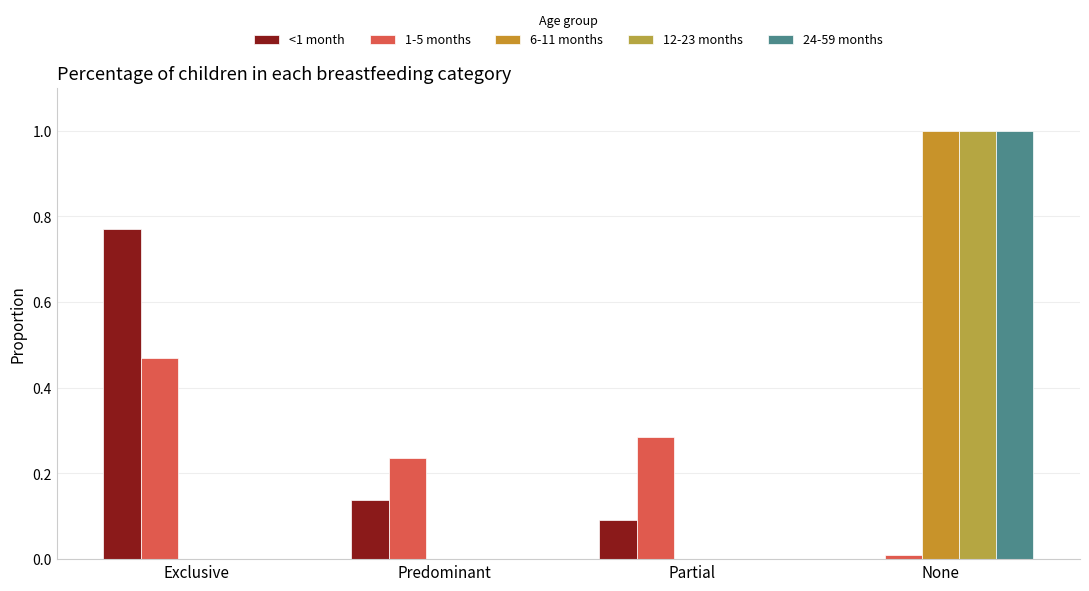

What position from the left is None?

4